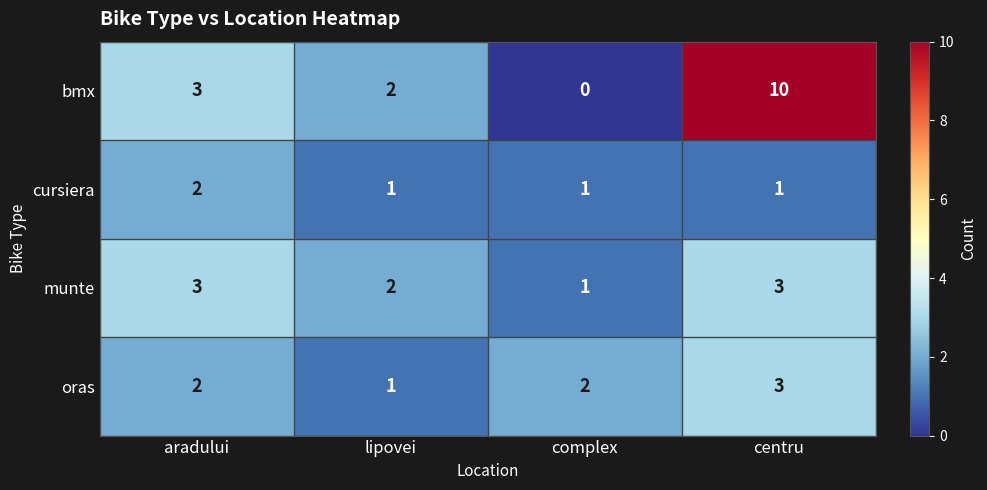

Between aradului and centru, which series saw the biggest shift?

bmx